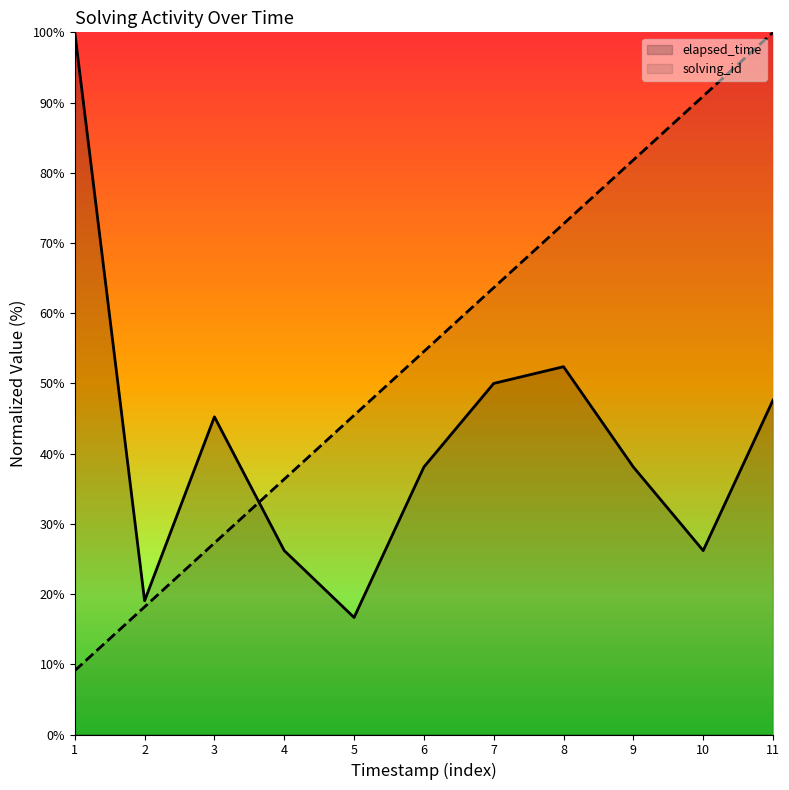

Which series has the widest spread of values?

solving_id